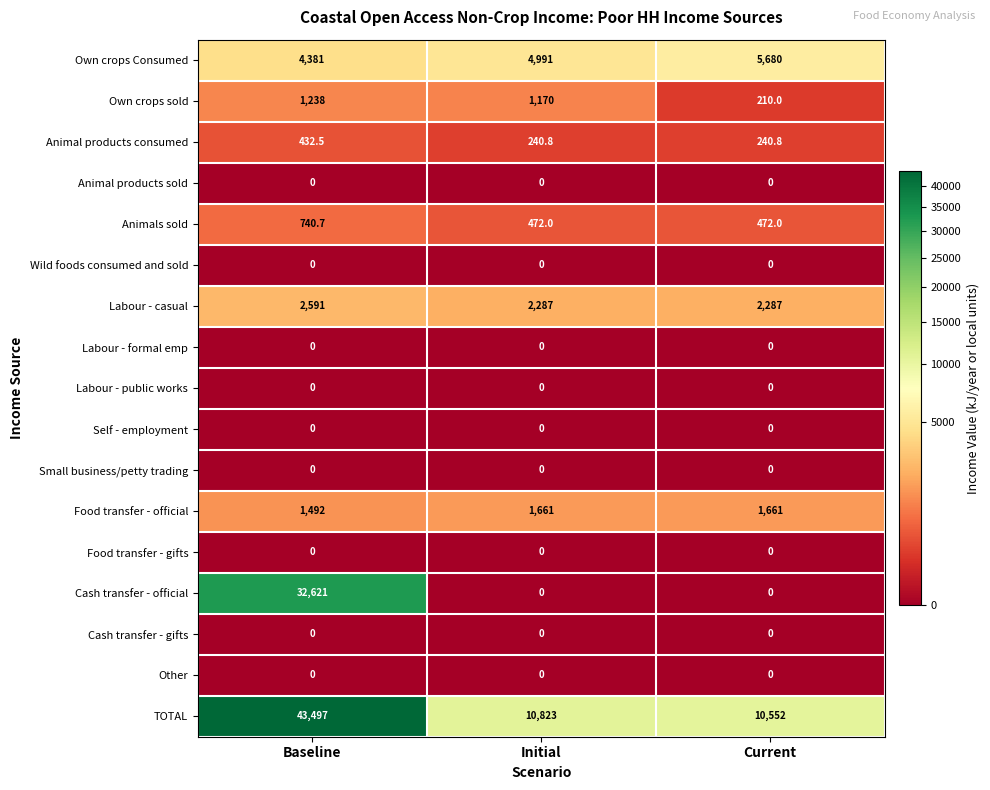

How many distinct data groups are displayed?

17